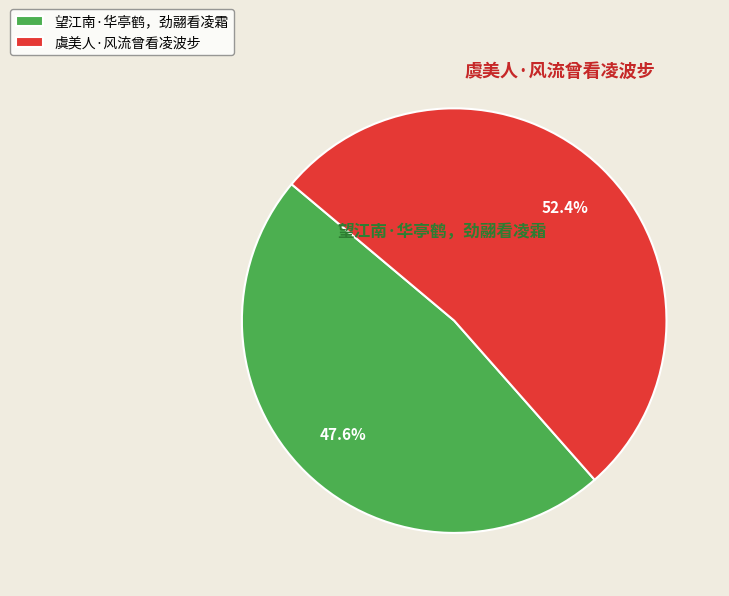

To the nearest percent, what portion does 望江南·华亭鹤，劲翮看凌霜 represent?

48%